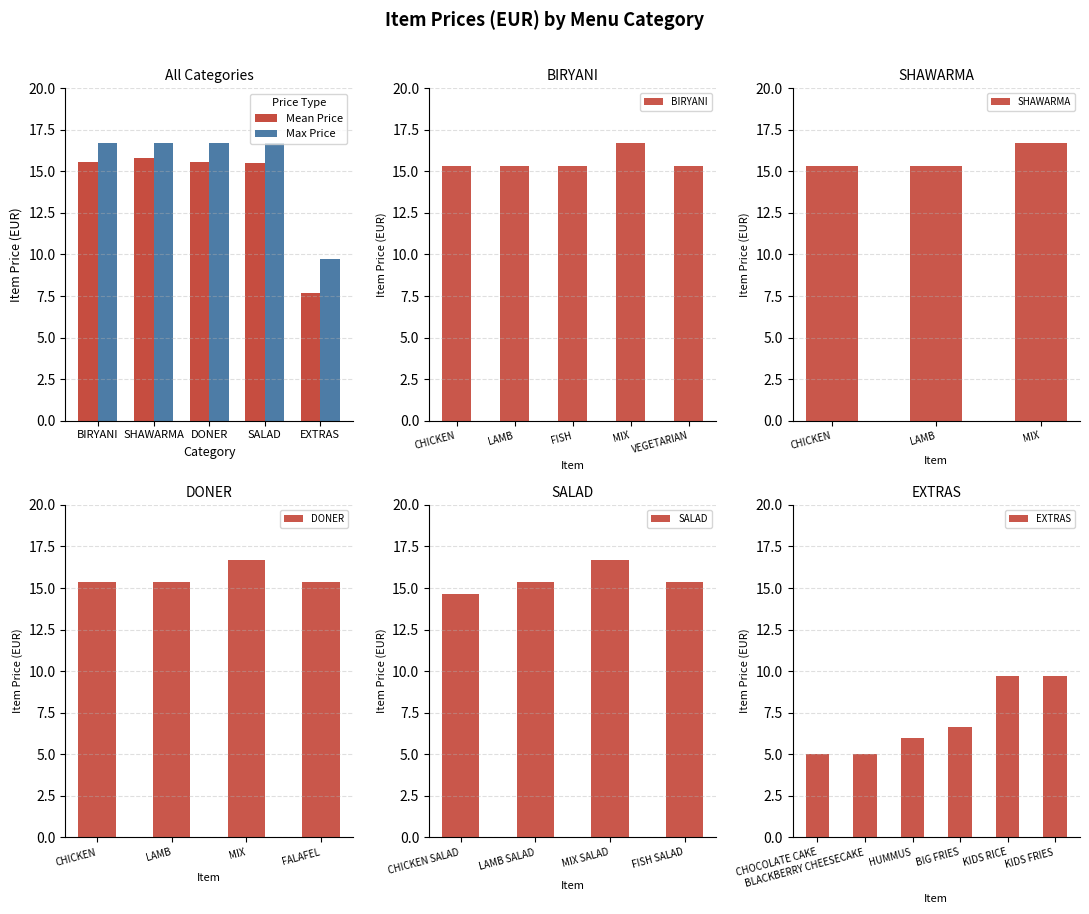

The Standard Price series shows 16.7 at SHAWARMA MIX. True or false?

True